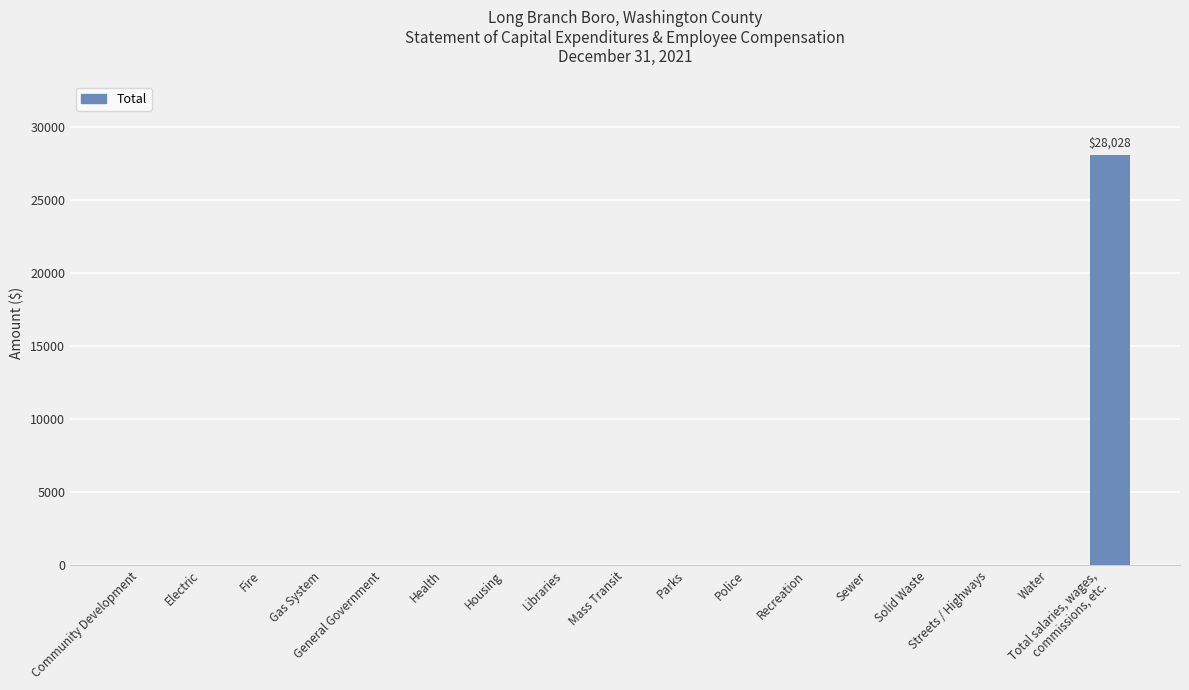

Is it true that the value at Community Development is 0?

True